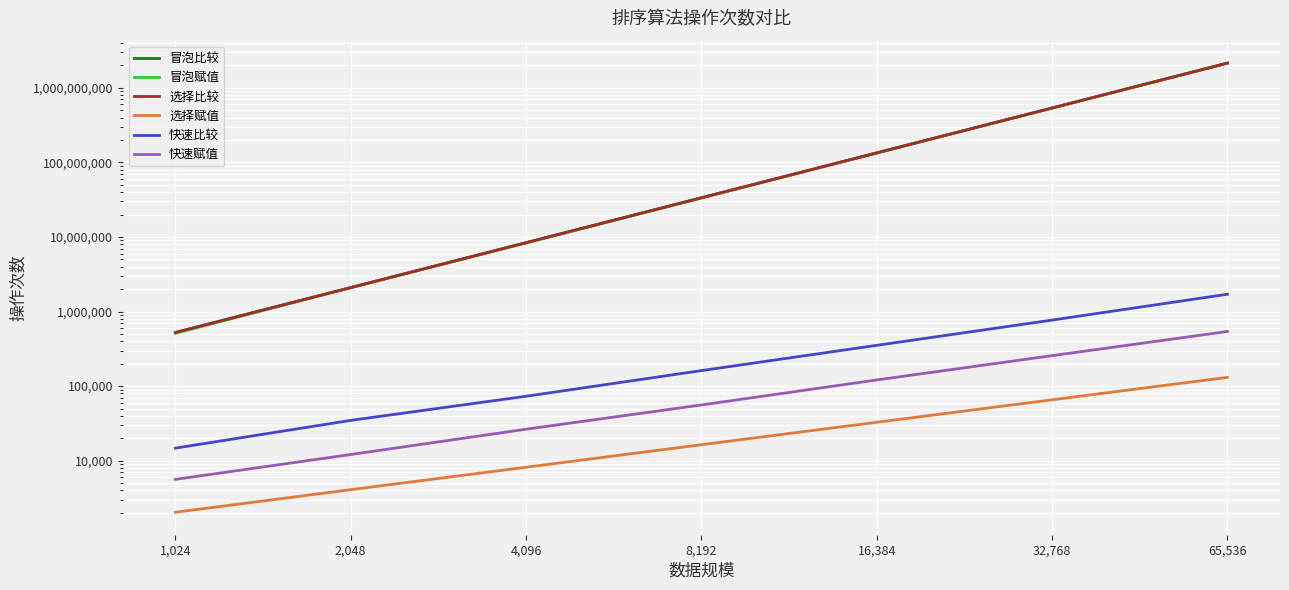

What are all the series names shown in the legend?

冒泡比较, 冒泡赋值, 选择比较, 选择赋值, 快速比较, 快速赋值